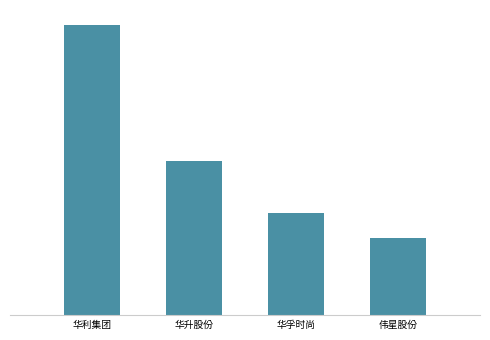

What is the greatest value displayed?

8886743